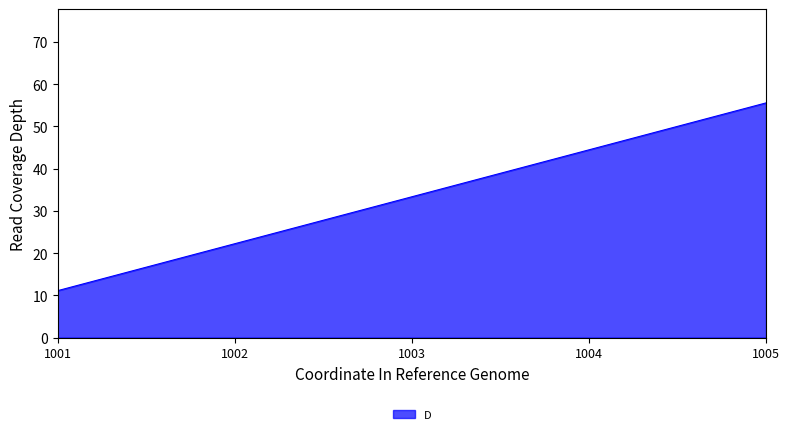

List the labels in order of value, smallest first.

1001, 1002, 1003, 1004, 1005